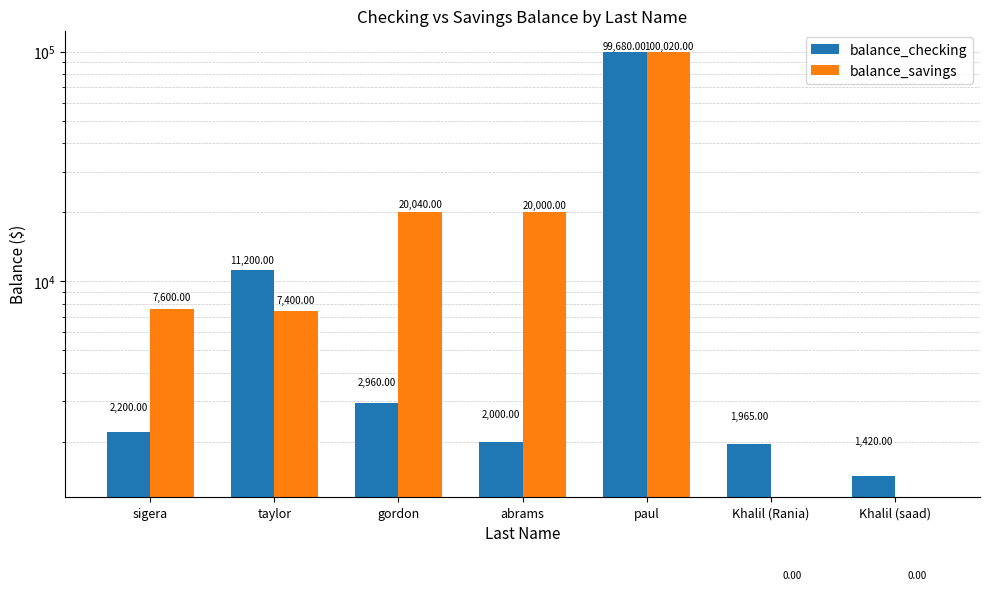

What is the total value across all series at gordon?

23000